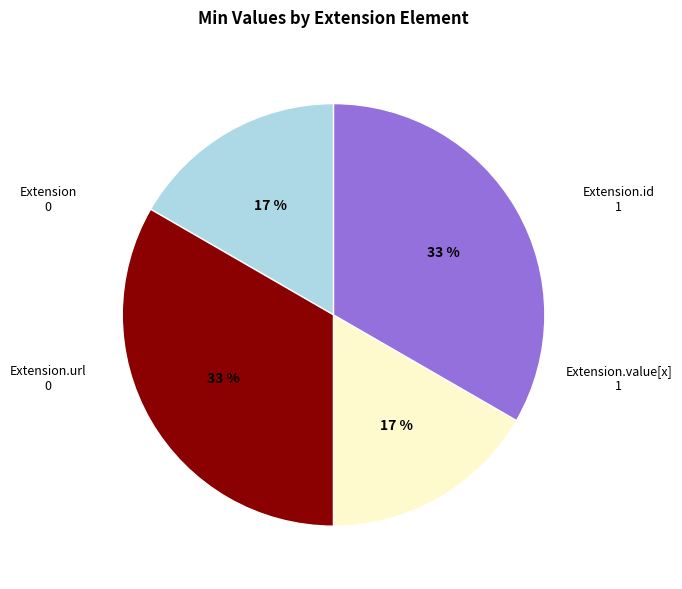

To the nearest percent, what is the average slice percentage?

25%